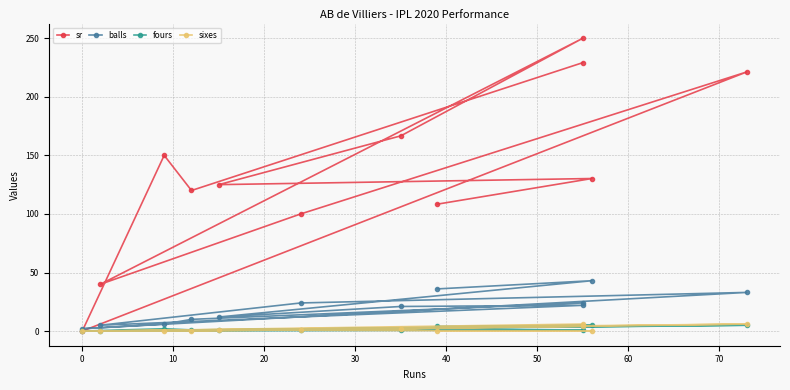

True or false: fours and sr intersect in this chart.

False